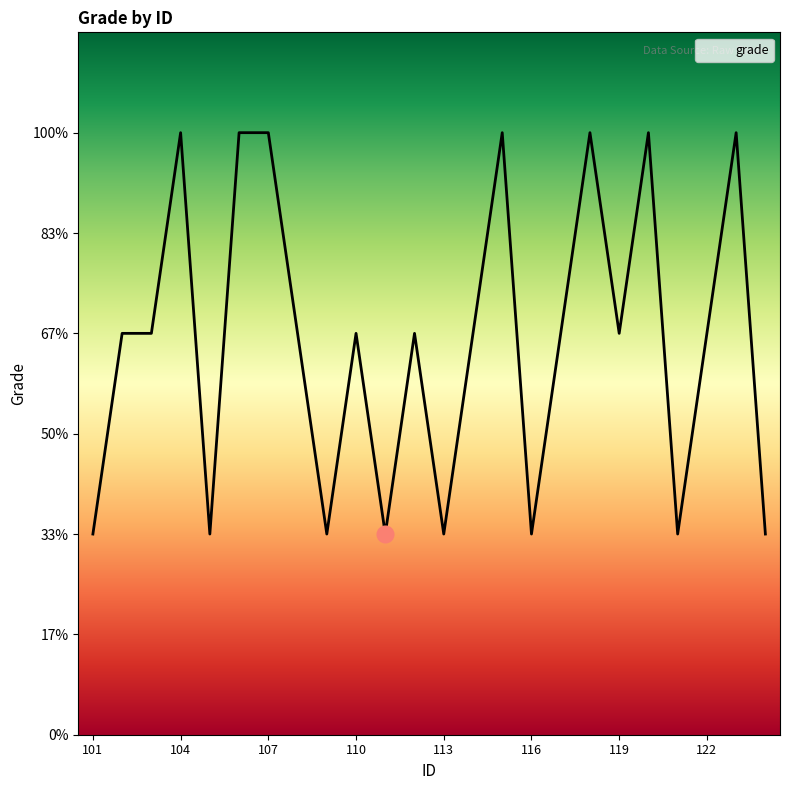

At which category does the chart reach its minimum across all series?

101